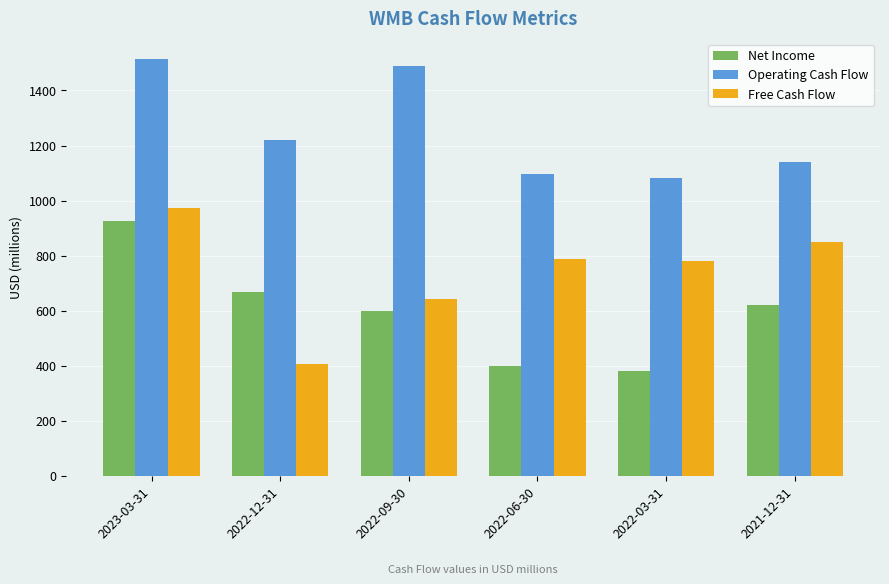

Where is Free Cash Flow nearest to the value 689?

2022-09-30